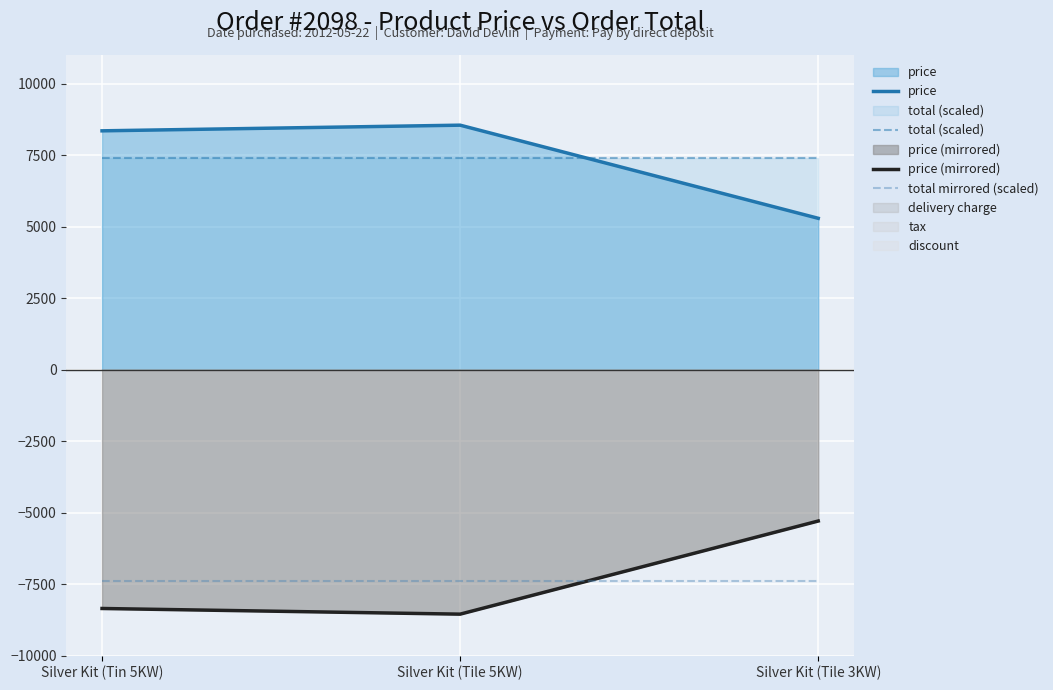

At which category is the sum across all series the highest?

Silver Kit (Tin 5KW)